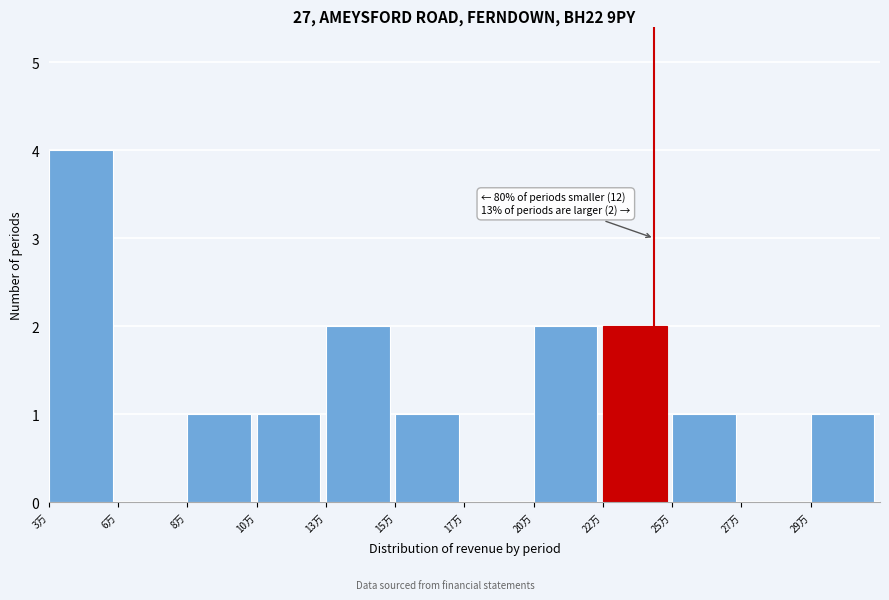

Reading left to right, list all the values displayed in this chart.

3万=4	6万=0	8万=1	10万=1	13万=2	15万=1	17万=0	20万=2	22万=2	25万=1	27万=0	29万=1